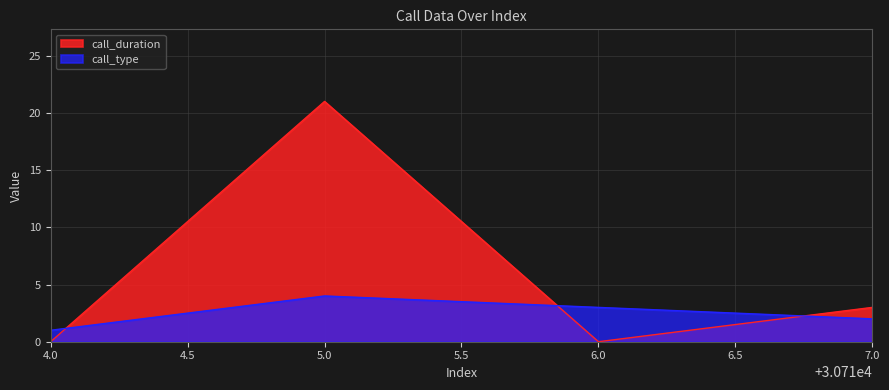

Count the number of data series in this chart.

2